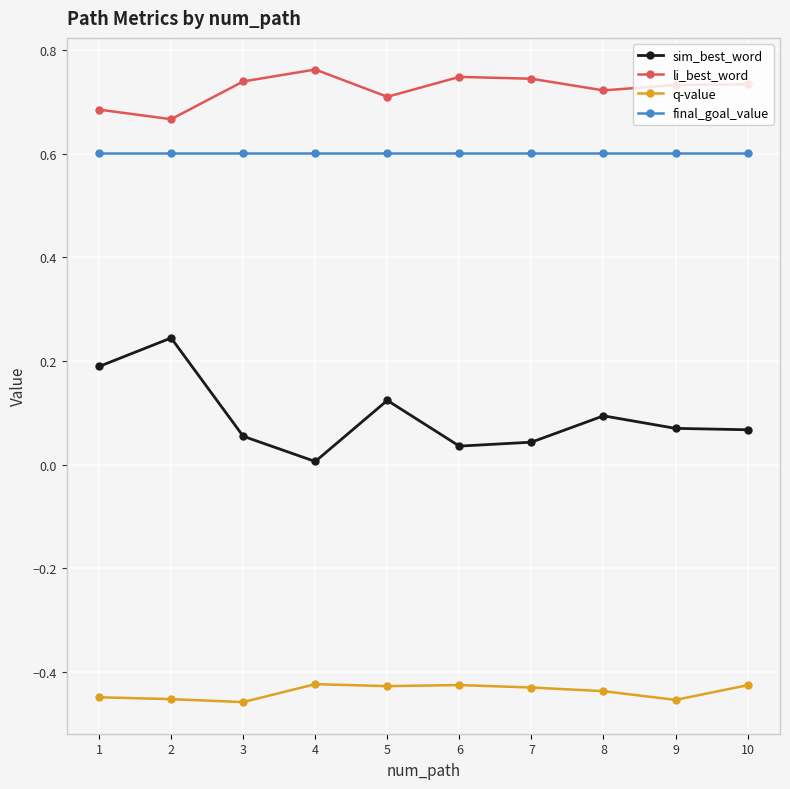

Is this an area chart (filled region under the line)?

No